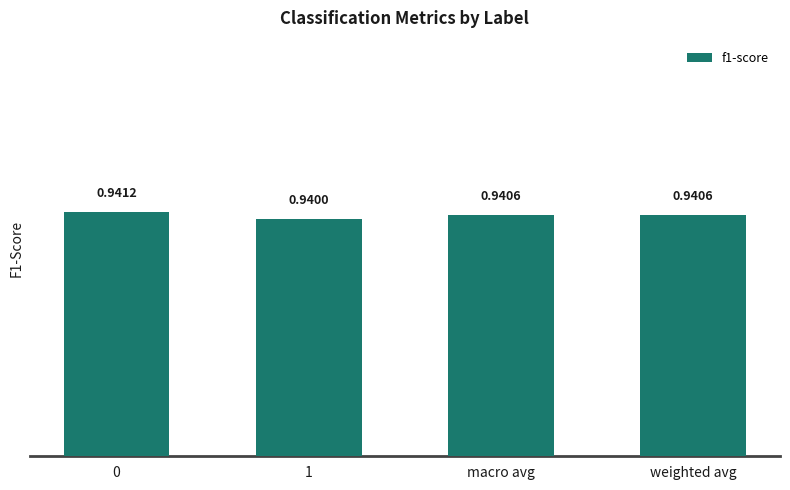

What is the label of the 1st bar from the right?

weighted avg